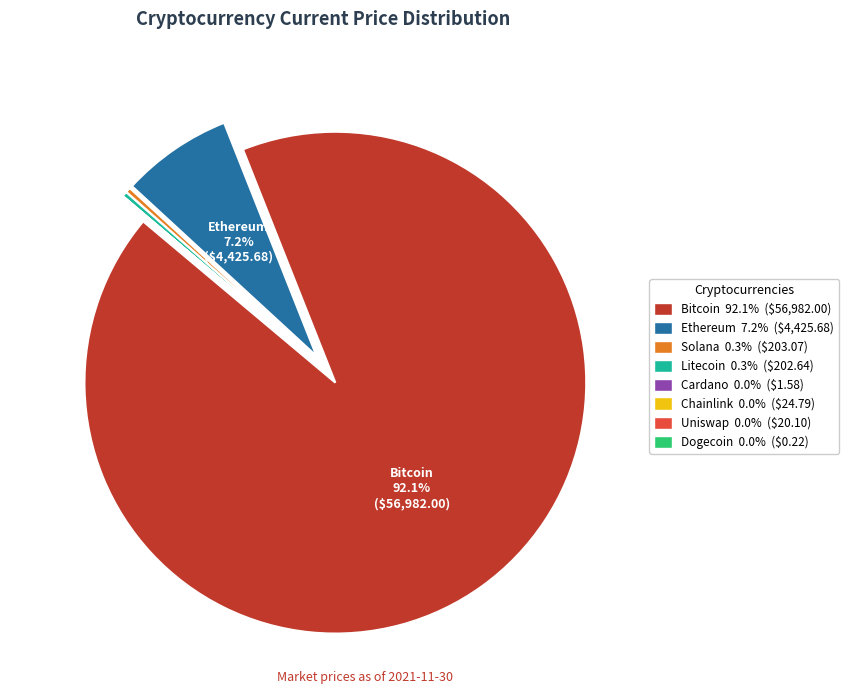

Is there any slice that represents more than half of the pie?

Yes